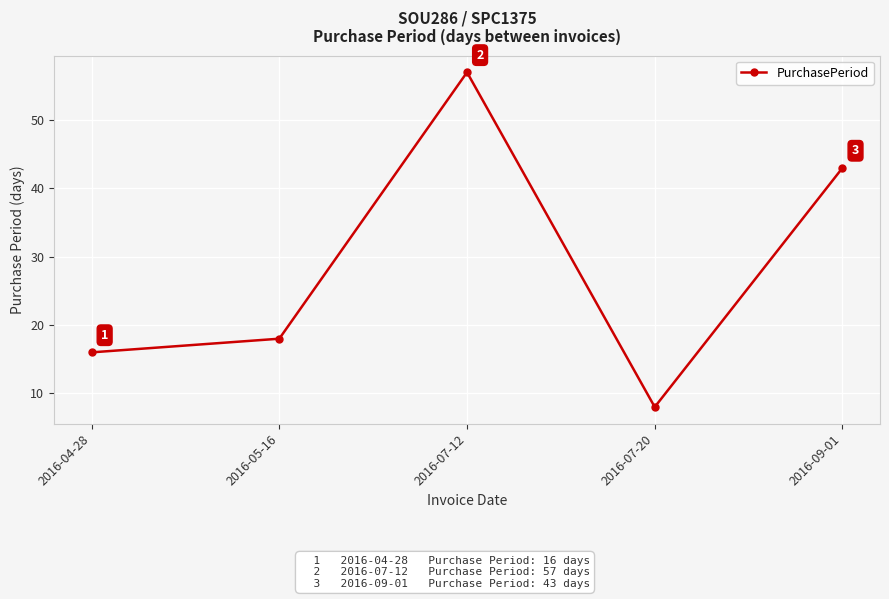

Between 2016-07-20 and 2016-04-28, which is larger?

2016-04-28